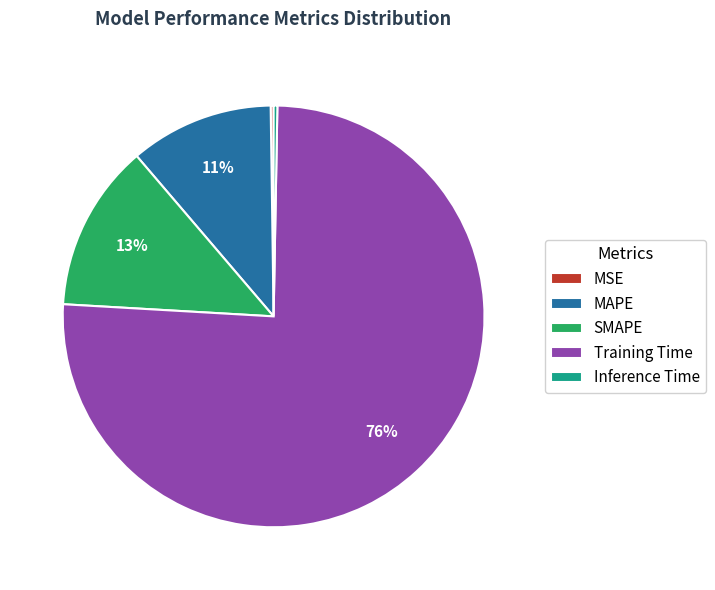

Combined, do Training Time and MAPE account for over 50%?

Yes